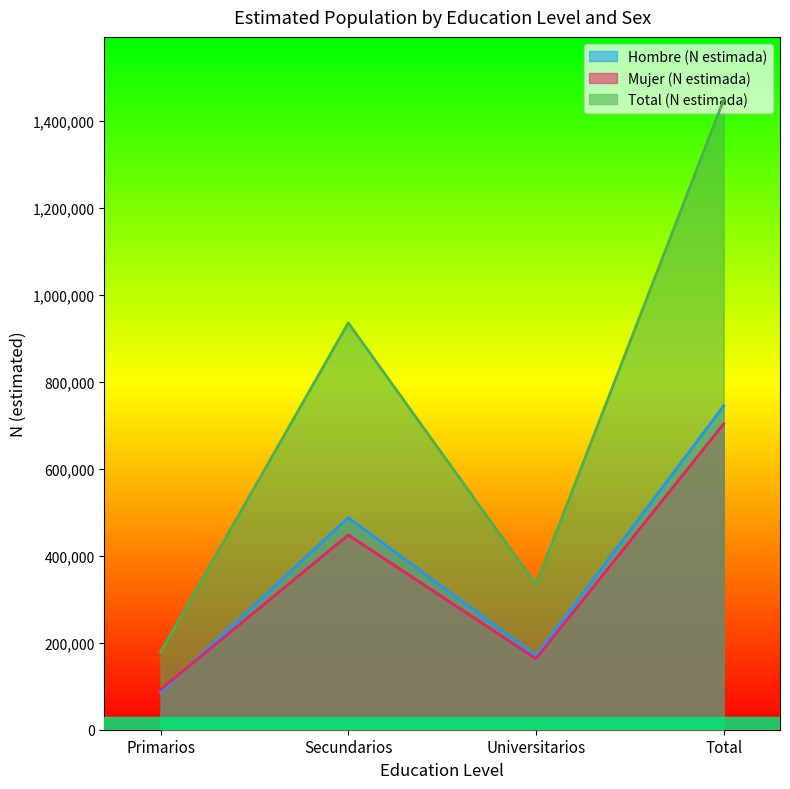

True or false: Hombre (N estimada) and Total (N estimada) intersect in this chart.

False